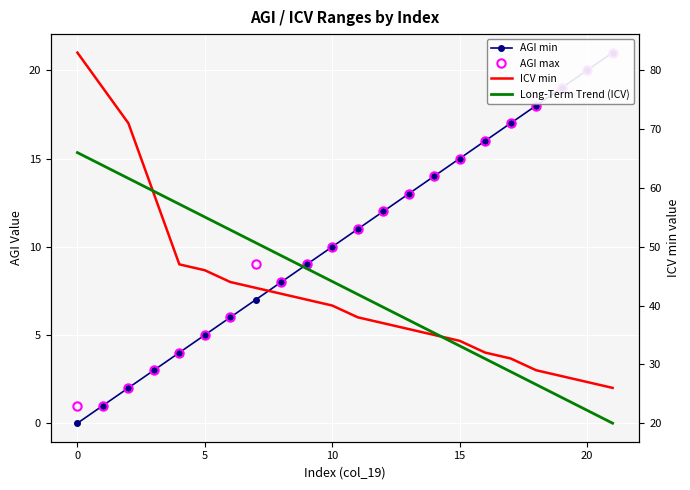

How many interior local peaks does the AGI max series have?

1